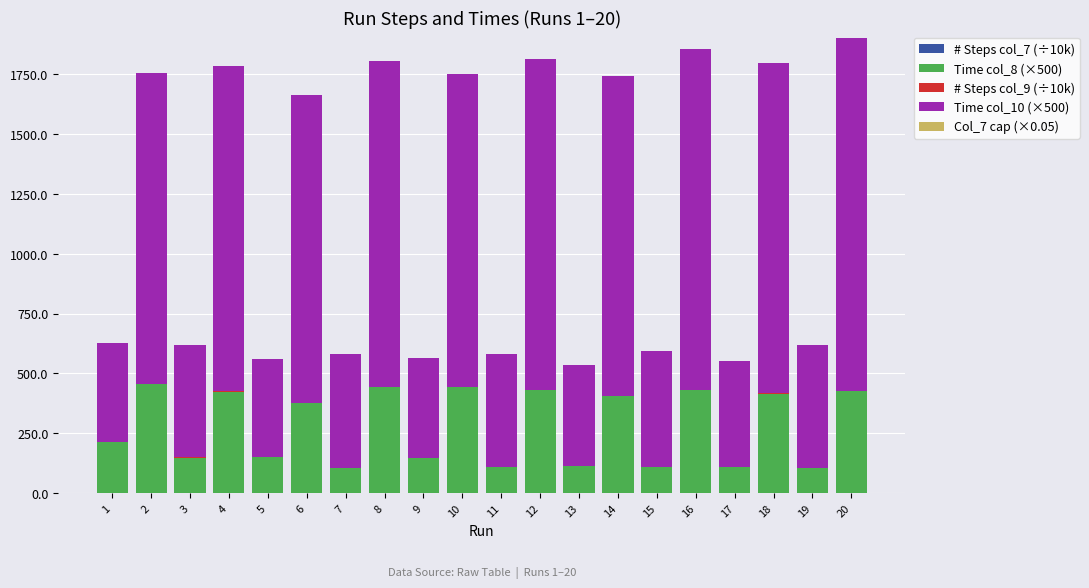

Which series has the largest range (max minus min)?

Time col_10 (×500)